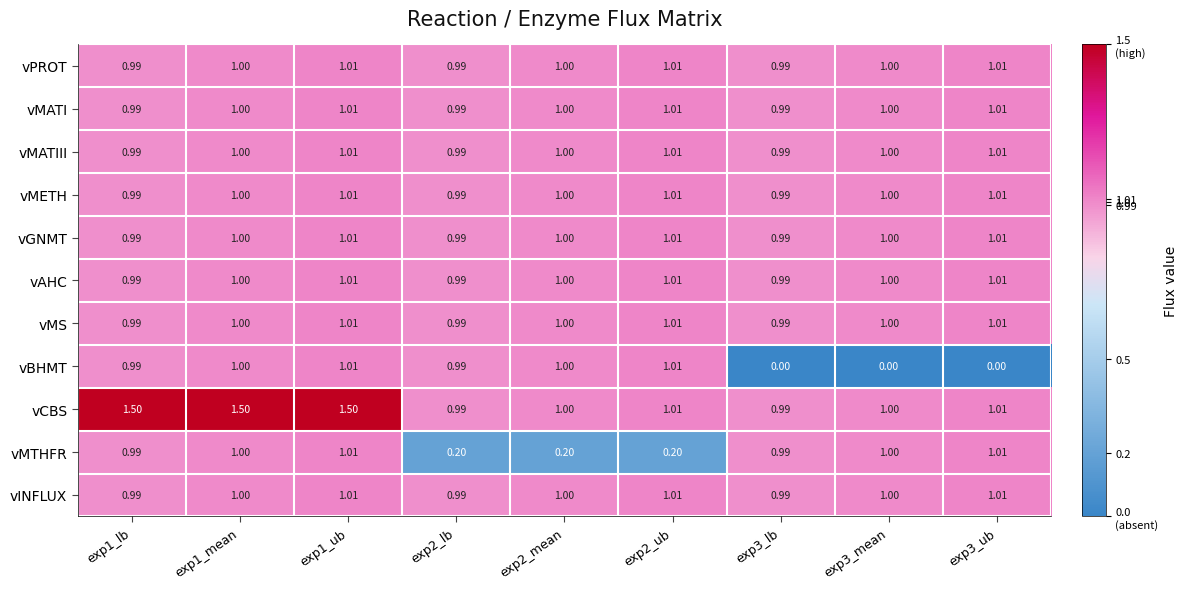

Which series changed the most between exp1_lb and exp2_ub?

vMTHFR